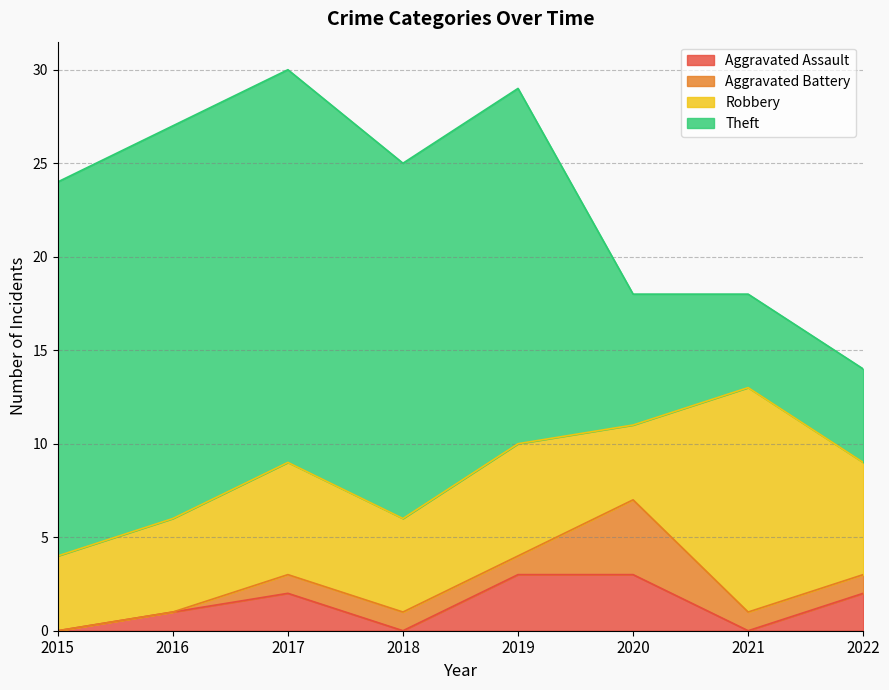

Reading right to left, list all the values displayed in this chart.

Aggravated Assault: 2	0	3	3	0	2	1	0
Aggravated Battery: 1	1	4	1	1	1	0	0
Robbery: 6	12	4	6	5	6	5	4
Theft: 5	5	7	19	19	21	21	20